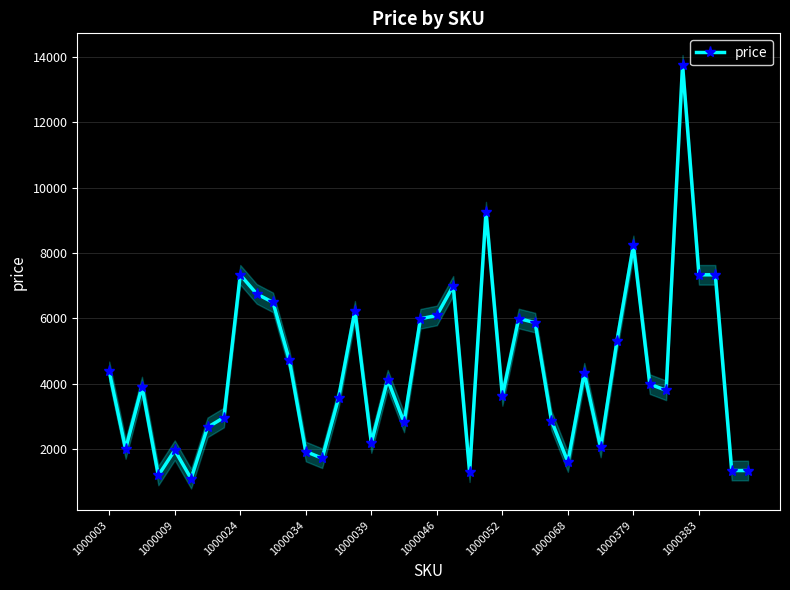

The price series shows 6090 at 1000046. True or false?

True